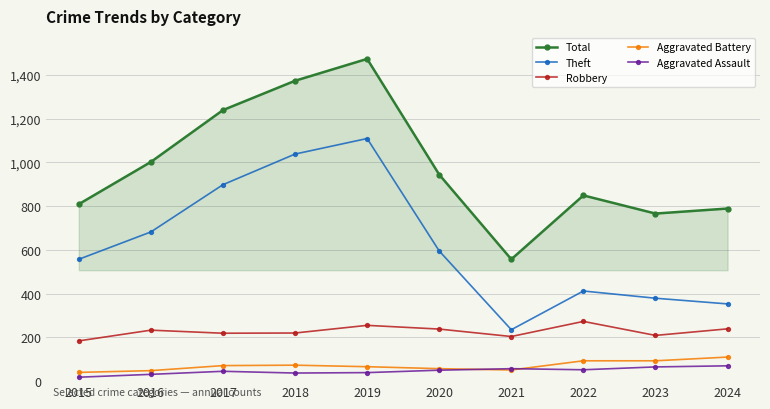

How many data points in Aggravated Assault are less than 50?

5